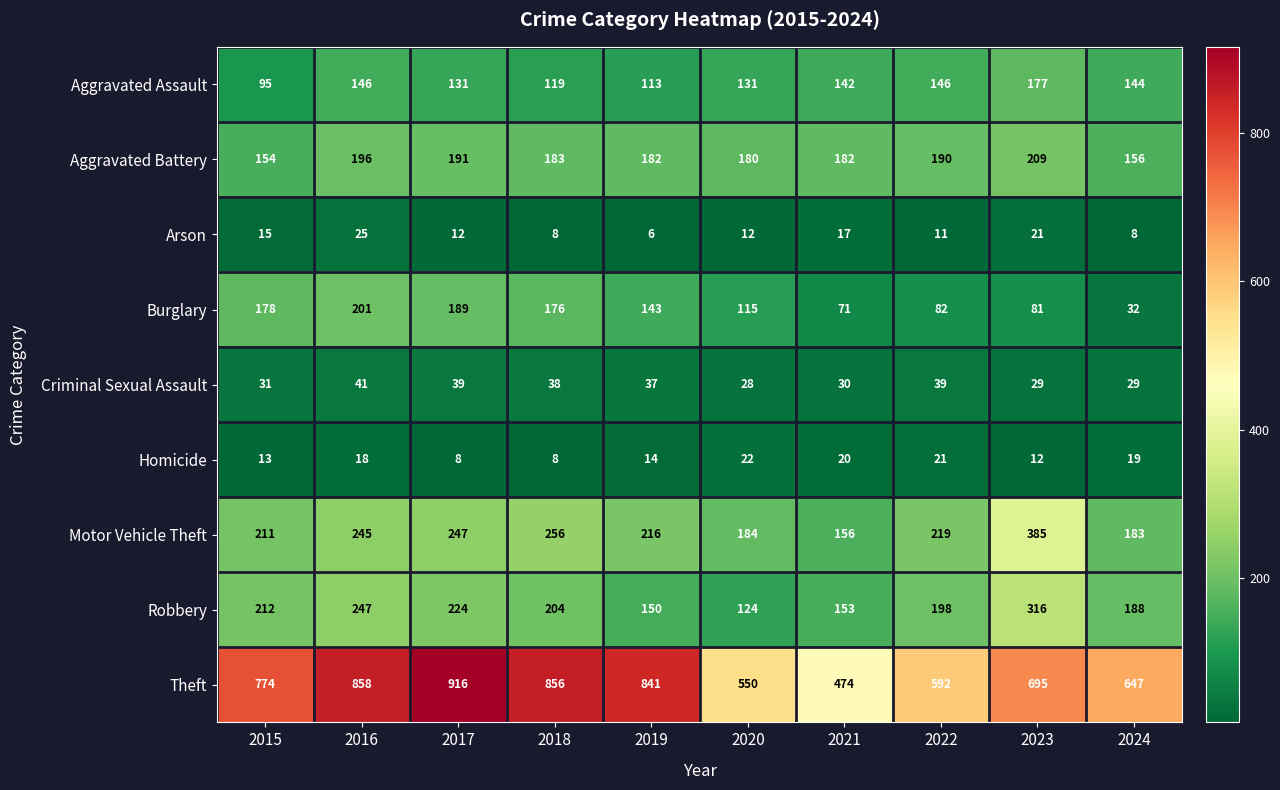

Which series changed the most between 2017 and 2020?

Theft